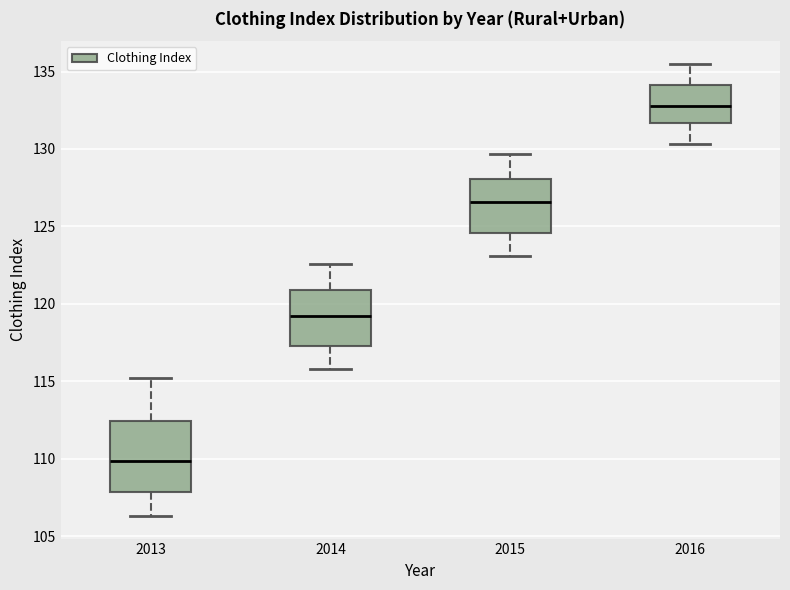

Reading left to right, read every box against the y-axis: the position of its median line, the range the box covers, and the ends of its whiskers. The values are not printed on the chart, so give them approximately, as read against the axis.

2013: median 110.0, box 108.0 to 112.5, whiskers 106.5 to 115.0
2014: median 119.0, box 117.5 to 121.0, whiskers 116.0 to 122.5
2015: median 126.5, box 124.5 to 128.0, whiskers 123.0 to 129.5
2016: median 133.0, box 131.5 to 134.0, whiskers 130.5 to 135.5